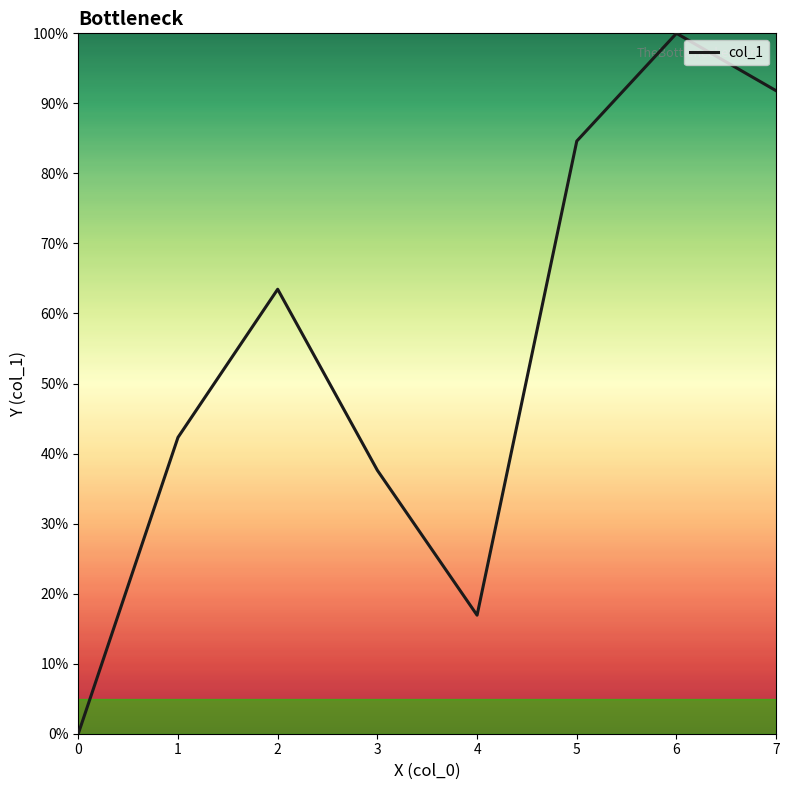

What is the maximum value shown in the chart?

100.0